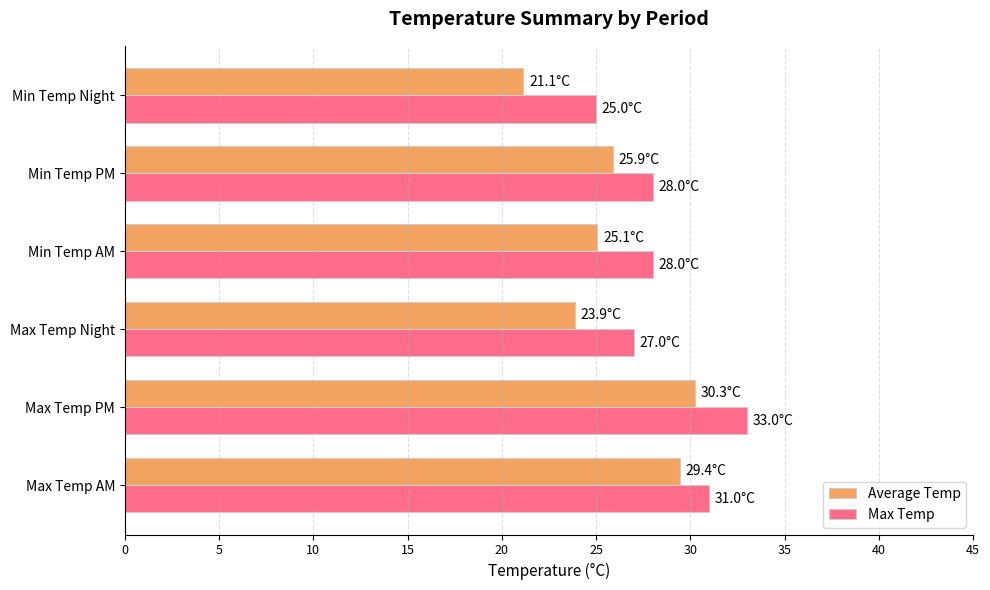

The value of Average Temp at Min Temp PM is 35.7. True or false?

False